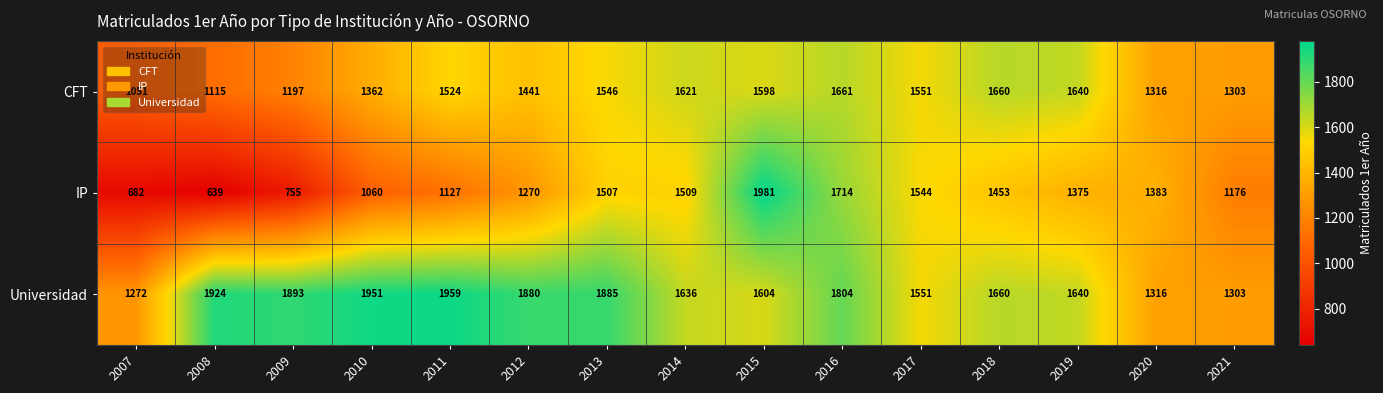

At which label does IP first exceed 1375?

2013